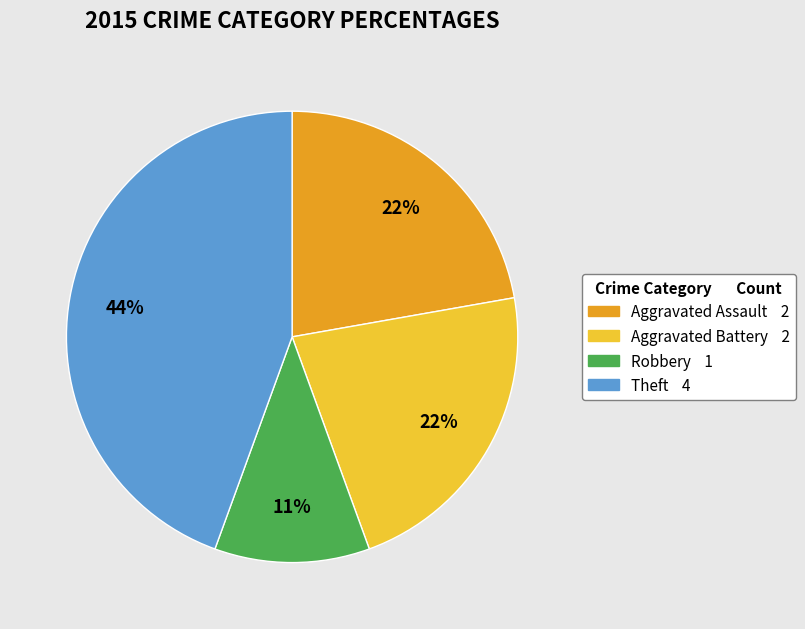

What percentage is the Robbery slice, to the nearest percent?

11%